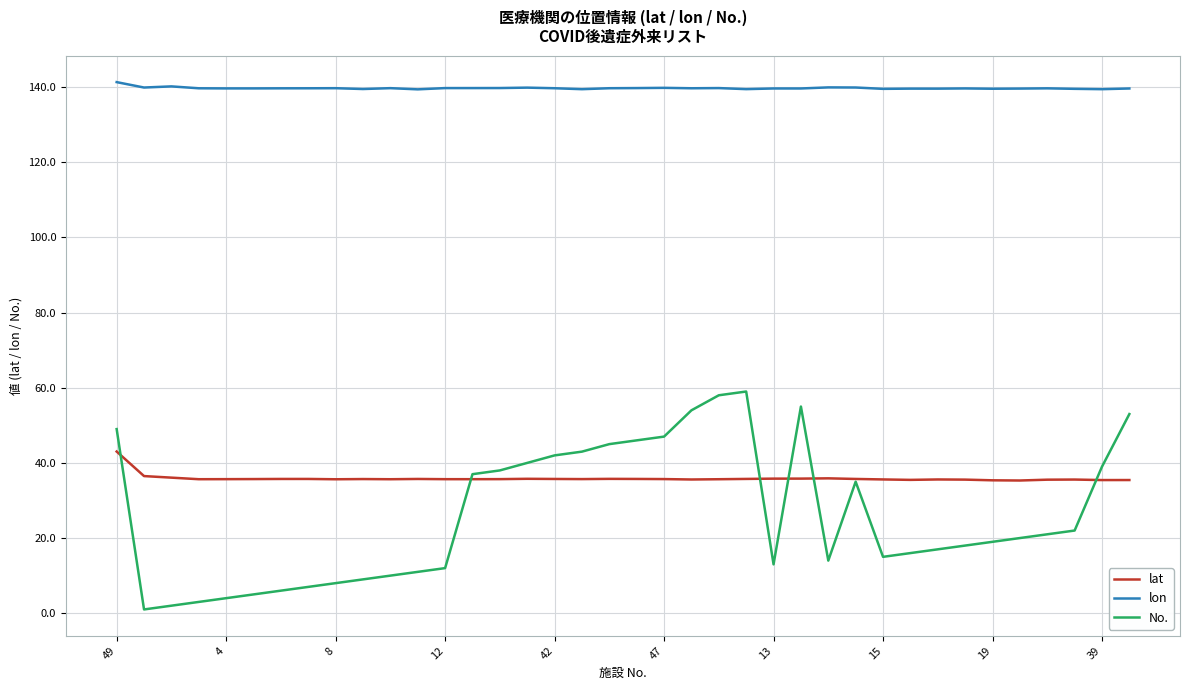

Which series has the largest total across all categories?

lon